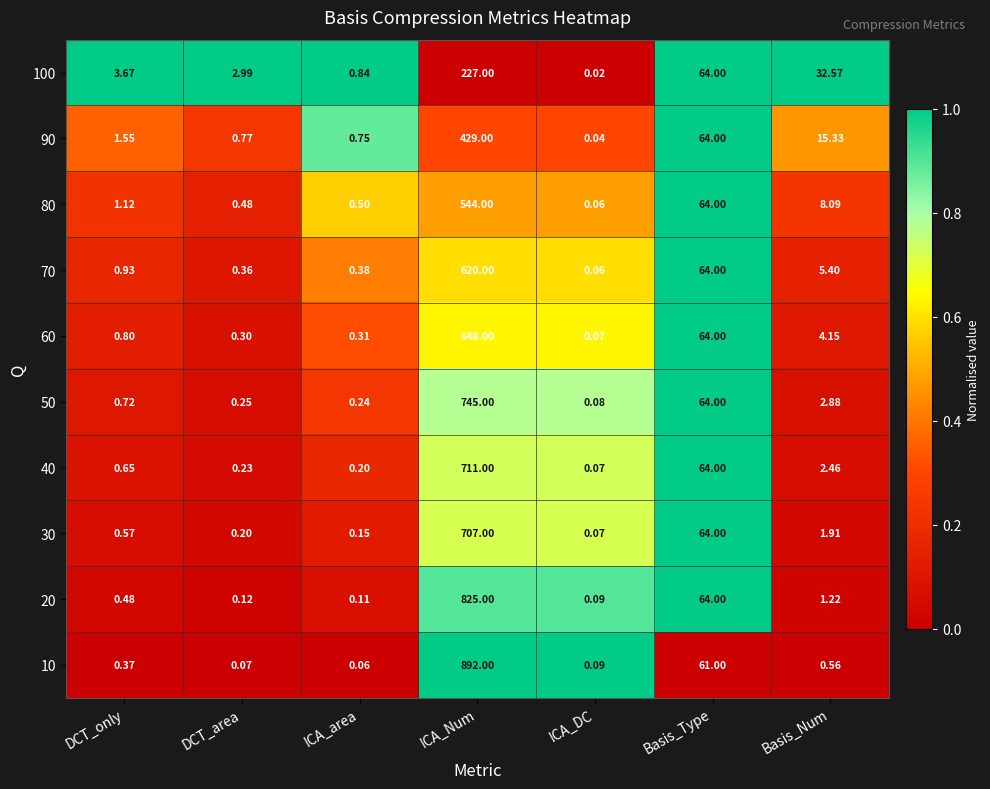

List the labels in order of 80 value, largest first.

ICA_Num, Basis_Type, Basis_Num, DCT_only, ICA_area, DCT_area, ICA_DC